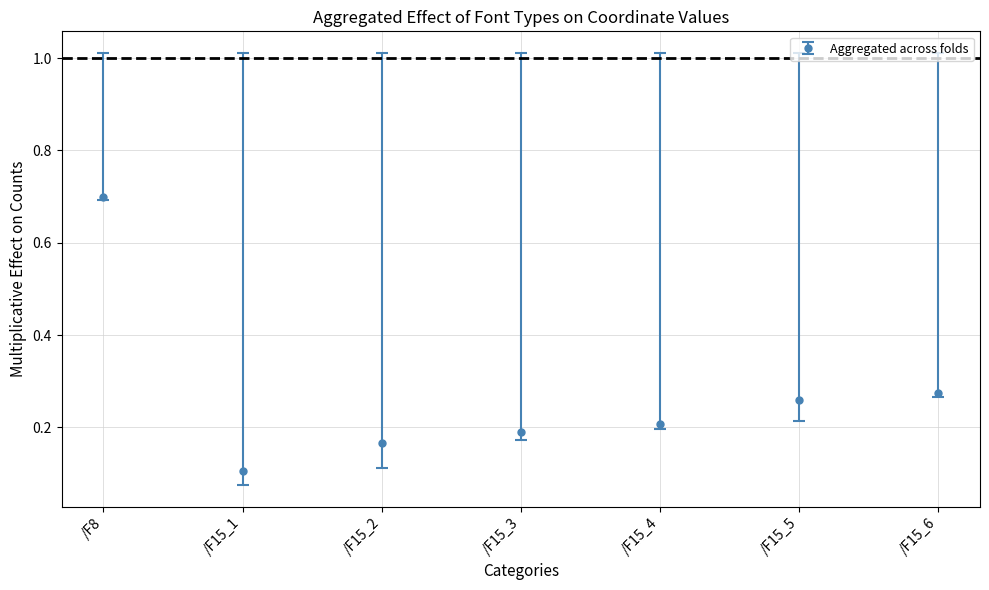

Is it true that the value at /F15_4 is 0.1?

False